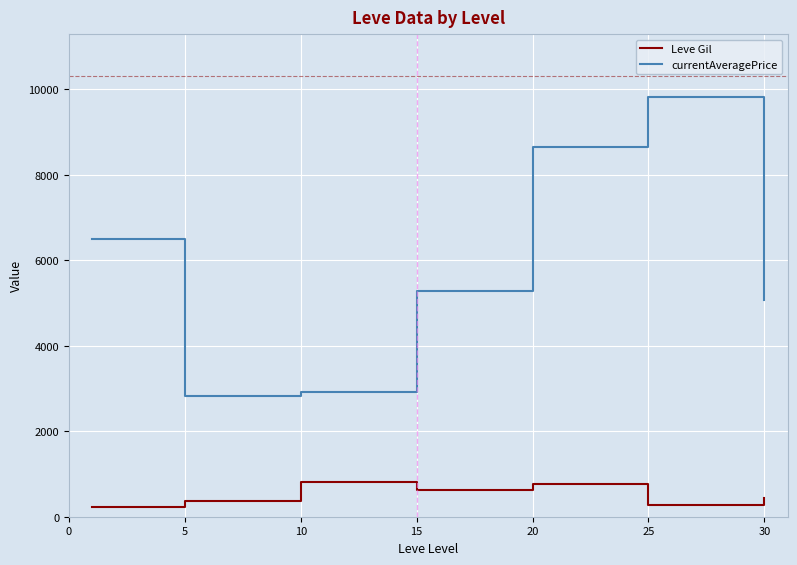

List the series in order of their peak value, lowest first.

Leve Gil, currentAveragePrice